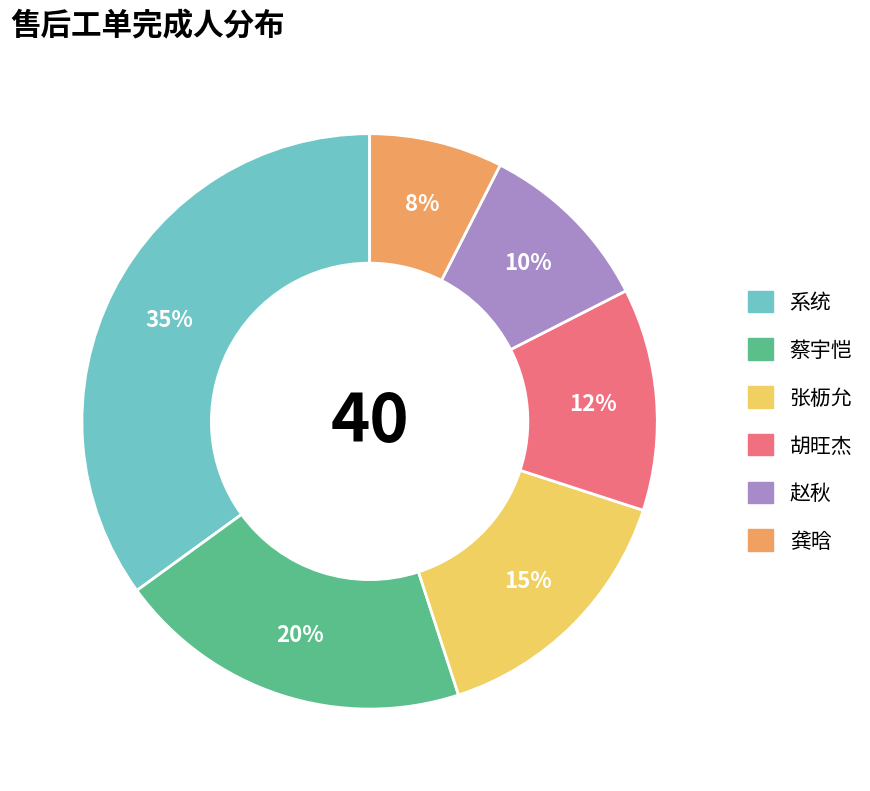

How many slices are in this pie chart?

6